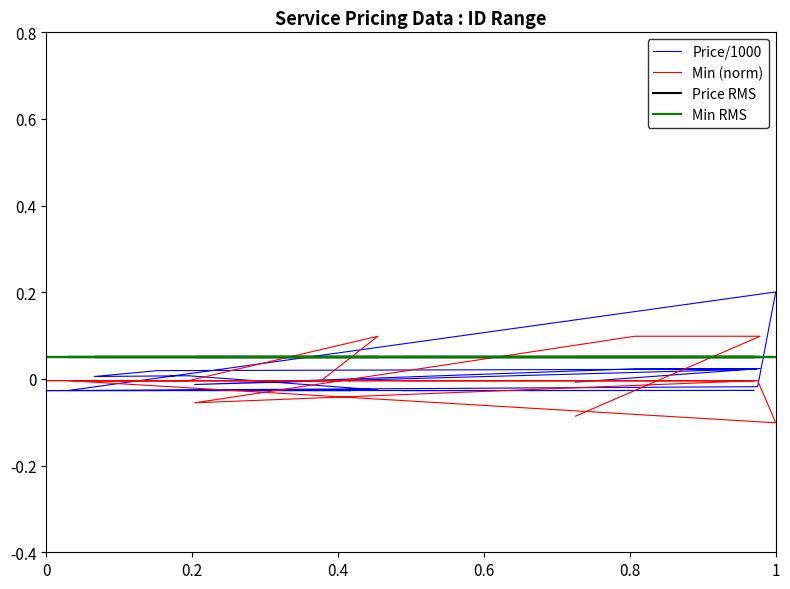

Is it true that Price RMS equals 0.0 at 11?

False